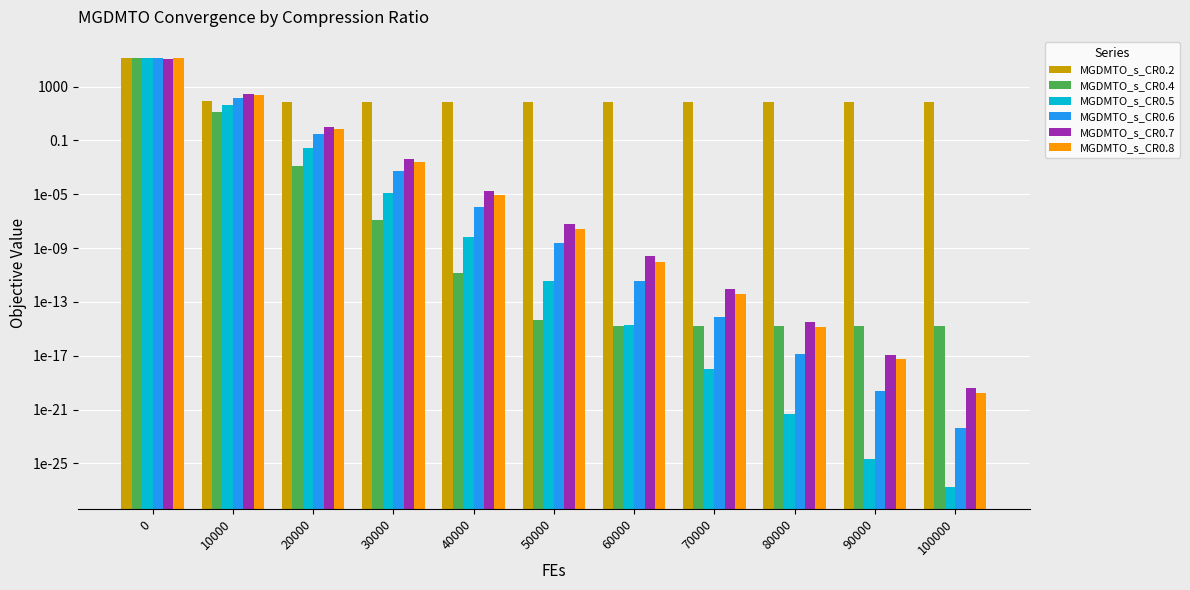

What is the sum of all MGDMTO_s_CR0.4 values?

127112.2